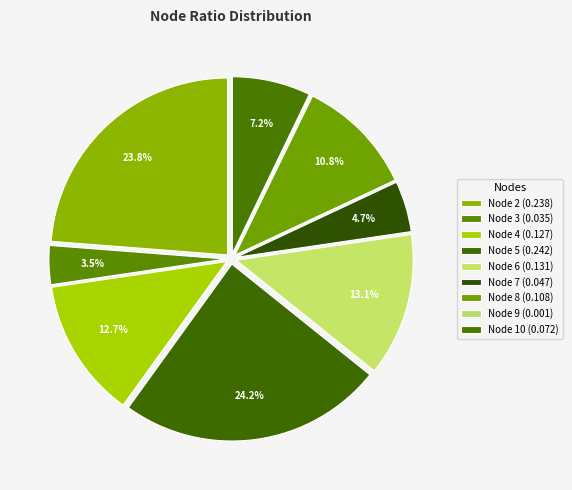

Does Node 10 represent more than half of the total?

No